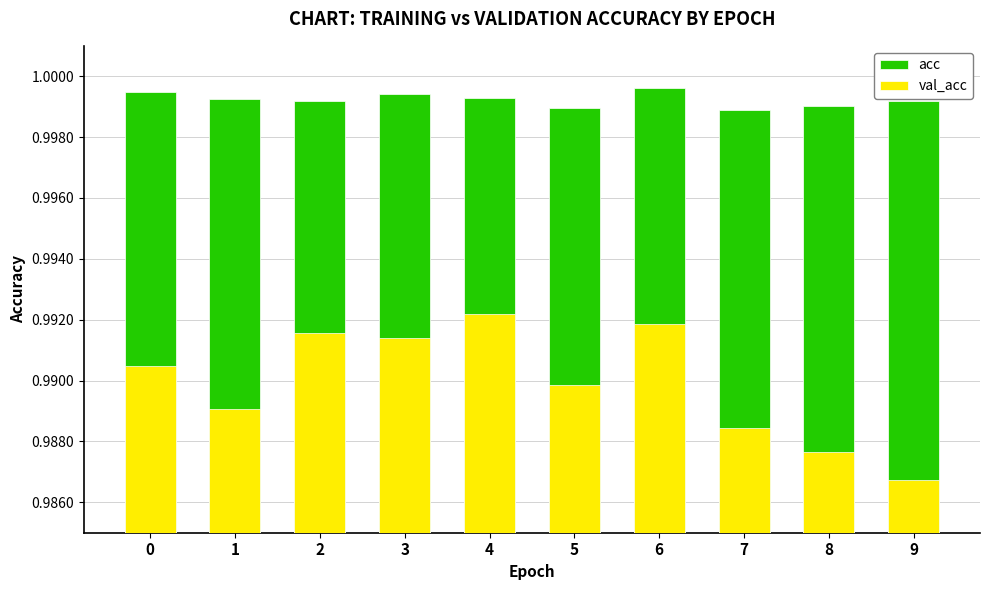

Is the value of val_acc at 8 greater than the value of acc at 8?

No